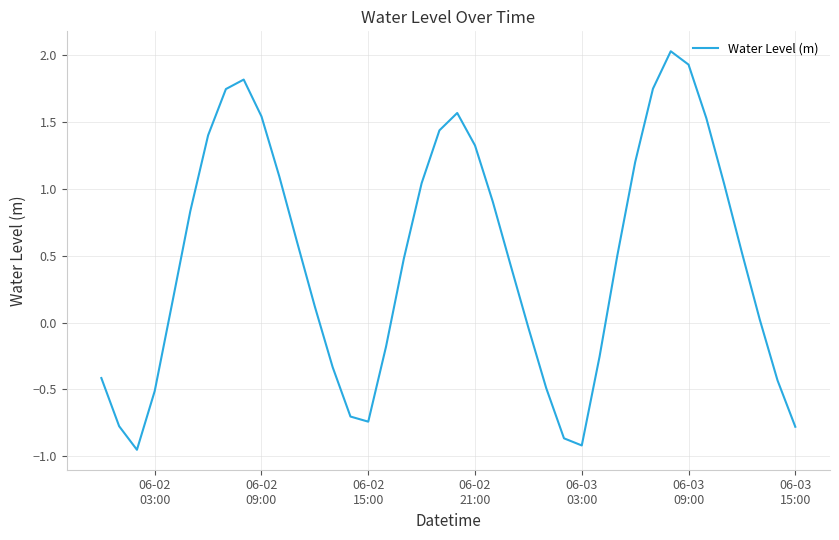

How many interior local peaks (higher than both neighbors) does the data have?

3